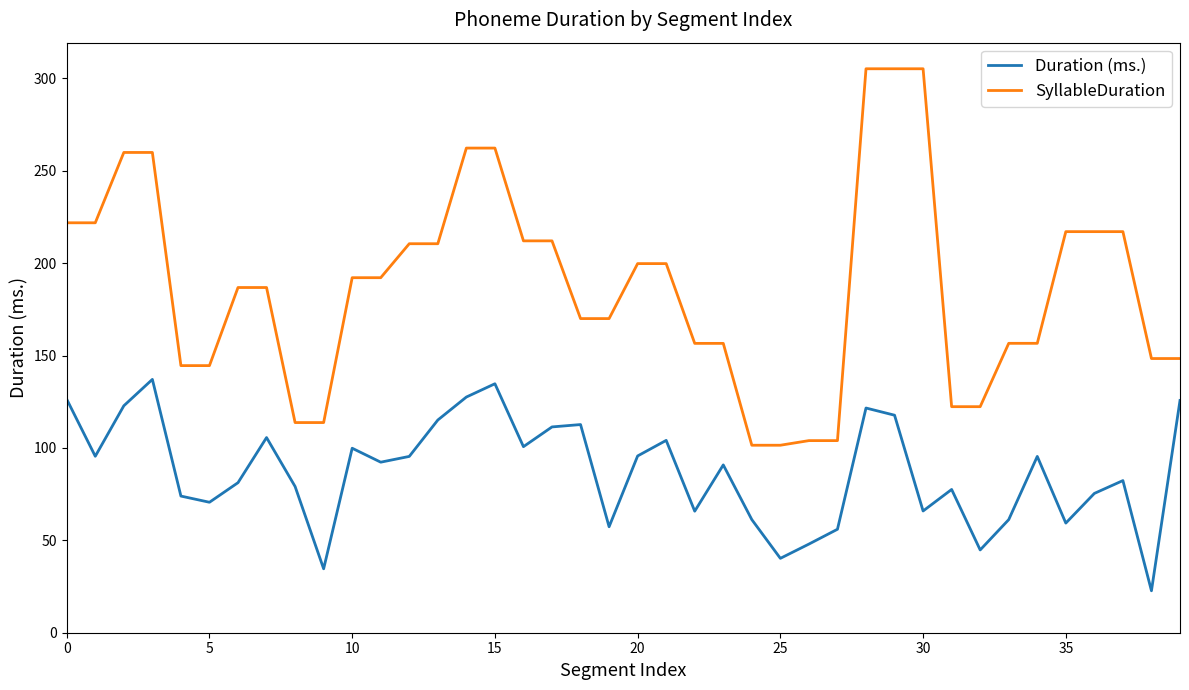

What is the difference between the maximum and minimum values in the SyllableDuration series?

203.7